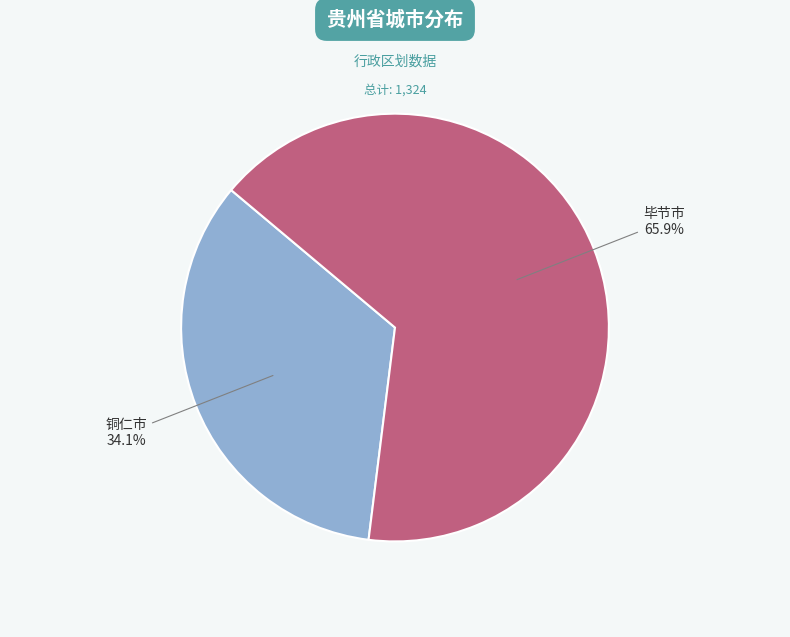

The 毕节市 slice represents 66% of the pie. True or false?

True